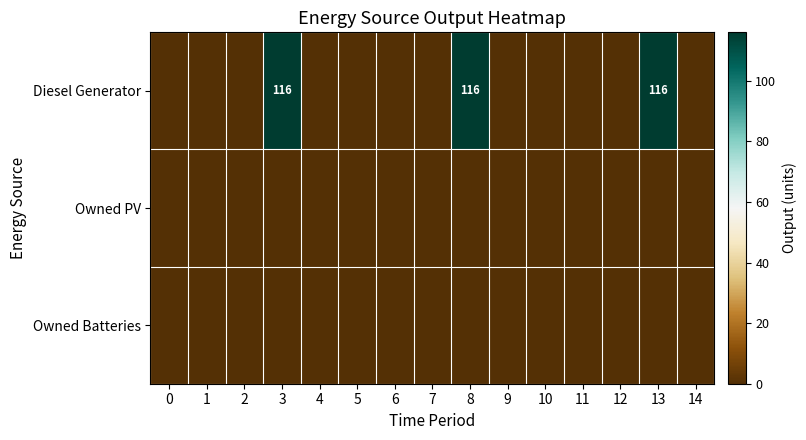

At how many categories does at least one series exceed 17?

3